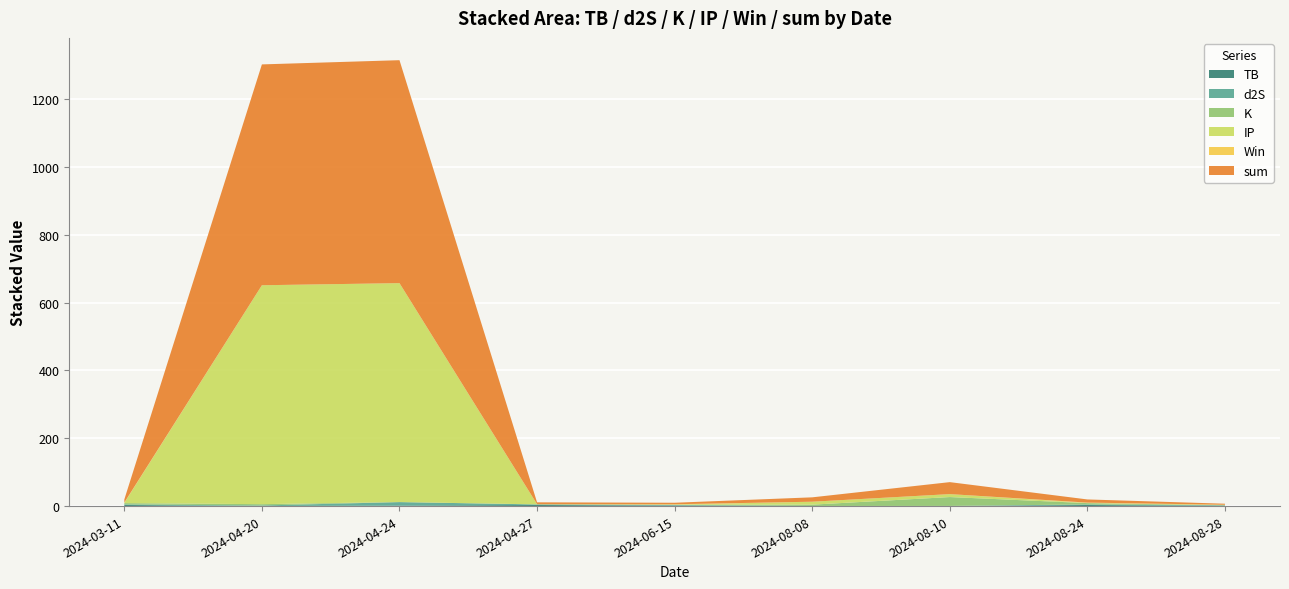

Reading left to right, transcribe all the data shown in this chart.

TB: 2024-03-11=3.2	2024-04-20=0.1	2024-04-24=1.5	2024-04-27=3.2	2024-06-15=1.5	2024-08-08=0.3	2024-08-10=0.1	2024-08-24=3.2	2024-08-28=0.7
d2S: 2024-03-11=1.7	2024-04-20=1.7	2024-04-24=10.3	2024-04-27=1.7	2024-06-15=1.7	2024-08-08=0.0	2024-08-10=0.3	2024-08-24=1.7	2024-08-28=1.7
K: 2024-03-11=3.9	2024-04-20=3.9	2024-04-24=0.2	2024-04-27=0.2	2024-06-15=0.8	2024-08-08=3.9	2024-08-10=26.2	2024-08-24=3.9	2024-08-28=0.2
IP: 2024-03-11=0.5	2024-04-20=645.3	2024-04-24=645.3	2024-04-27=0.5	2024-06-15=0.5	2024-08-08=8.7	2024-08-10=8.7	2024-08-24=0.5	2024-08-28=0.5
Win: 2024-03-11=1.0	2024-04-20=0.0	2024-04-24=0.0	2024-04-27=0.0	2024-06-15=1.0	2024-08-08=0.0	2024-08-10=0.0	2024-08-24=1.0	2024-08-28=1.0
sum: 2024-03-11=9.3	2024-04-20=651.0	2024-04-24=657.2	2024-04-27=5.6	2024-06-15=4.4	2024-08-08=12.9	2024-08-10=35.3	2024-08-24=9.3	2024-08-28=3.0